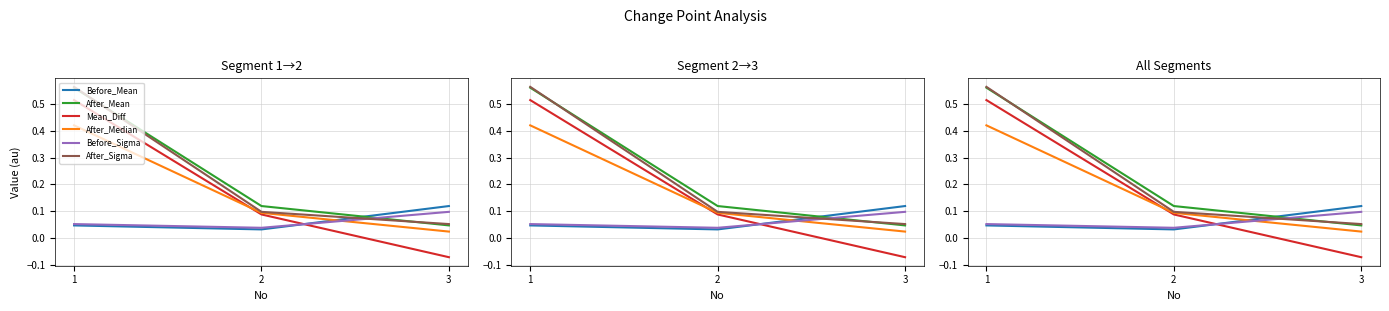

At which label does After_Mean reach its peak?

1